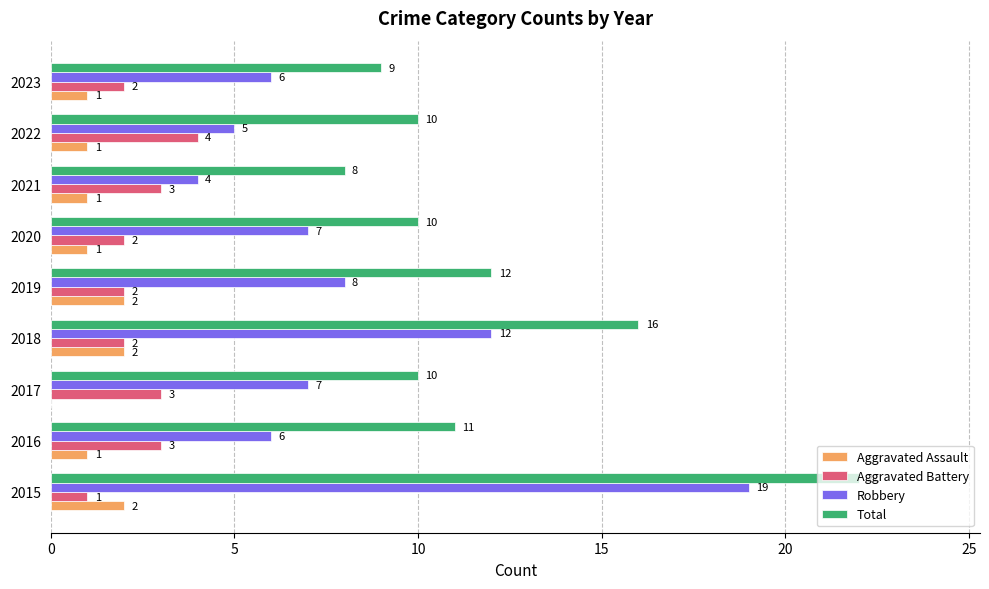

Which series has the largest total across all categories?

Total